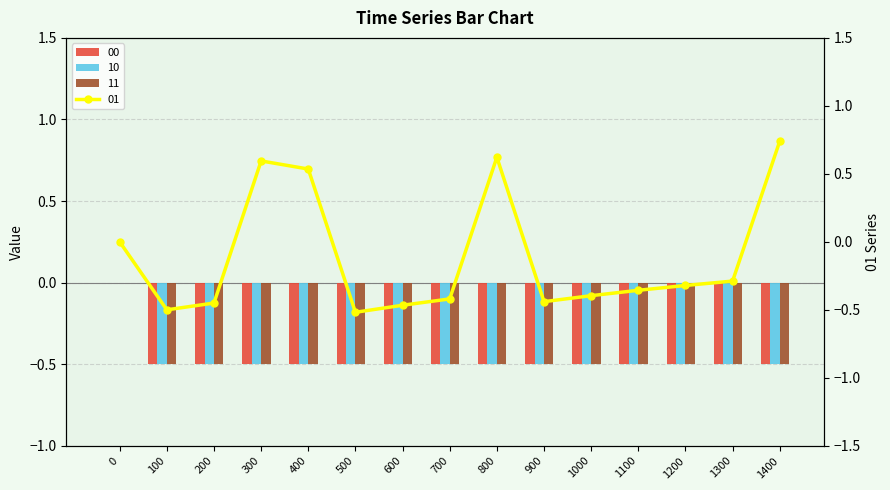

The 00 series shows -0.7 at 1200. True or false?

False